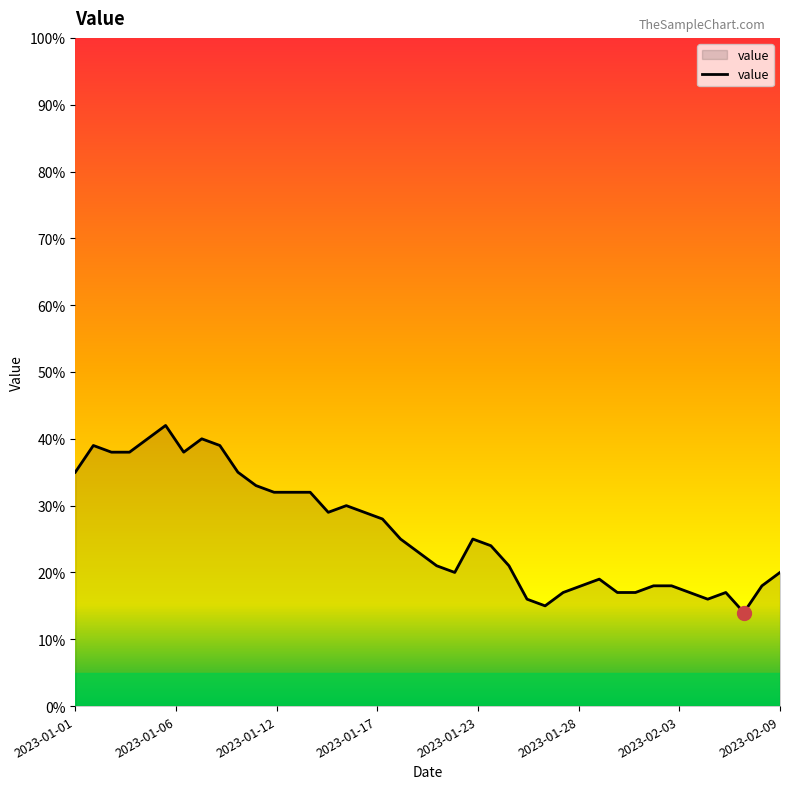

How many categories are shown in the chart?

40